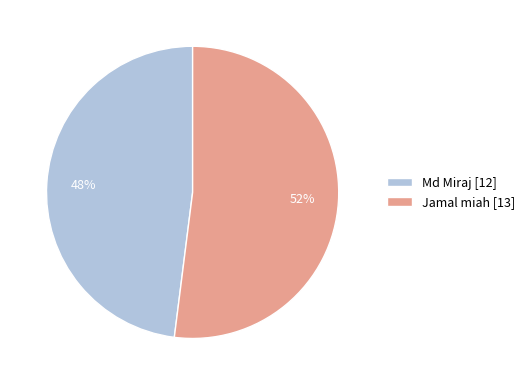

What is the ratio of the value at Jamal miah [13] to the value at Md Miraj [12]?

1.1